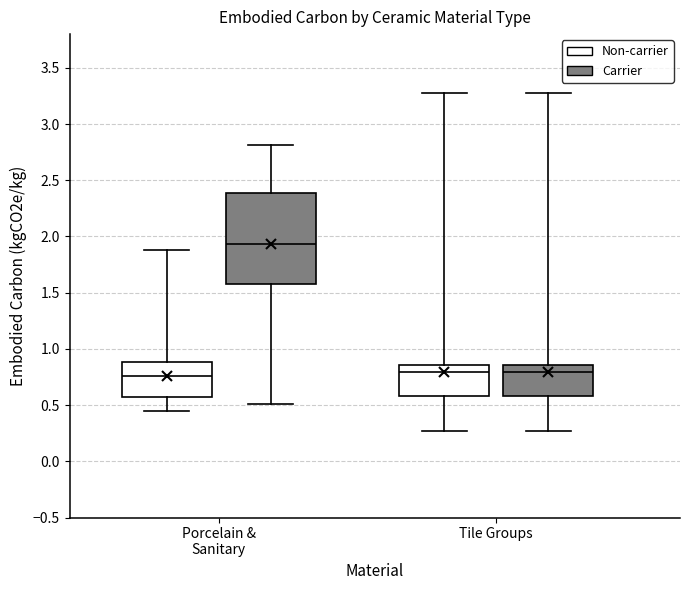

Comparing the boxes themselves (not the whiskers), which one is the tallest?

Porcelain & Sanitary (Carrier)